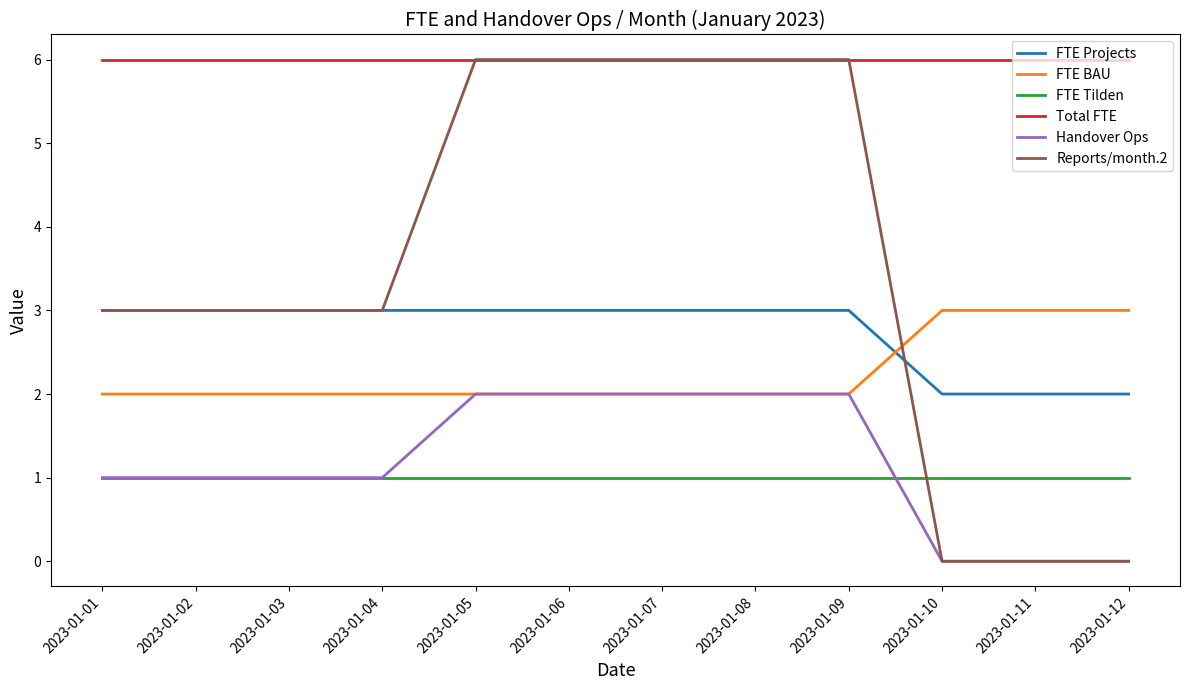

Which series changed the most between 2023-01-02 and 2023-01-07?

Reports/month.2